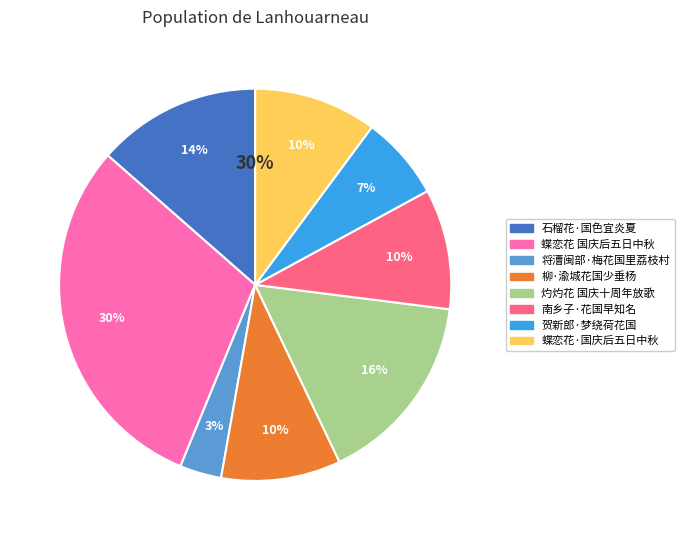

To the nearest percent, what is the combined percentage of 蝶恋花 国庆后五日中秋 and 灼灼花 国庆十周年放歌?

46%